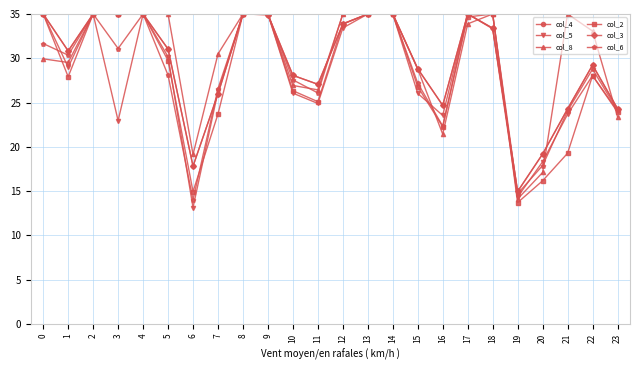

Which series has the largest range (max minus min)?

col_5